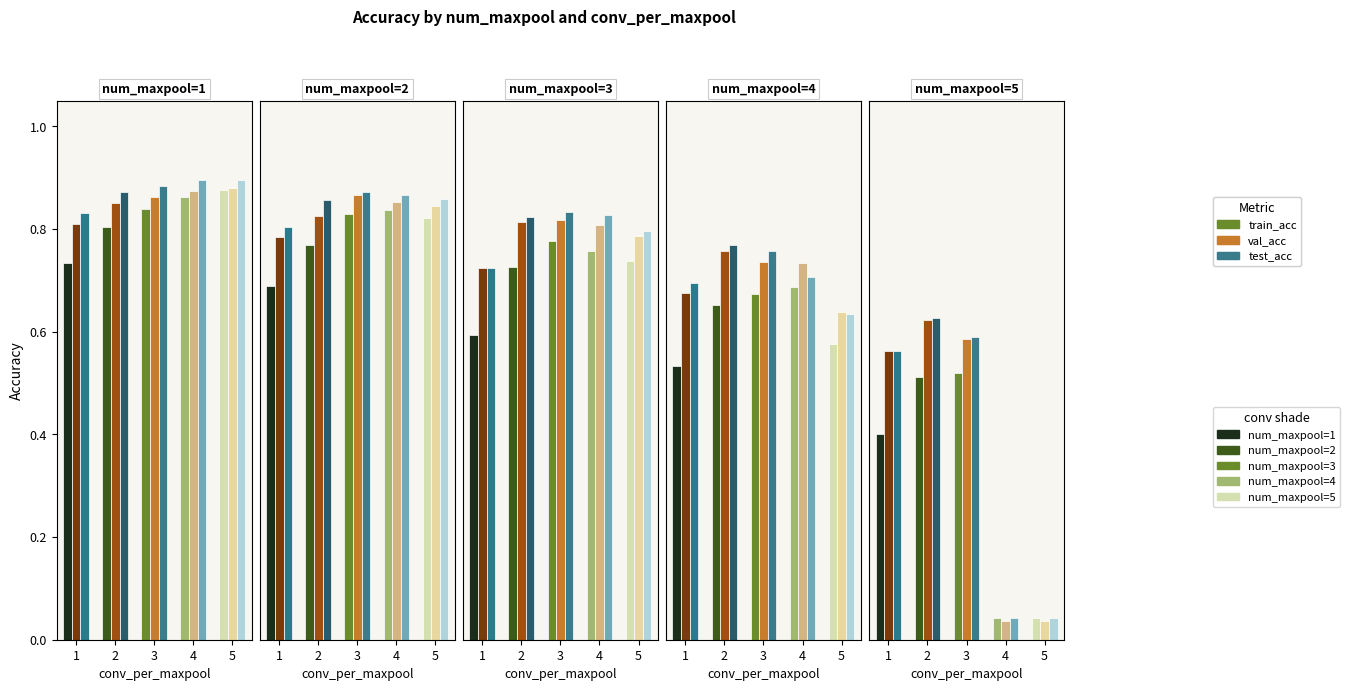

Which has a higher value, 4 or 6?

4